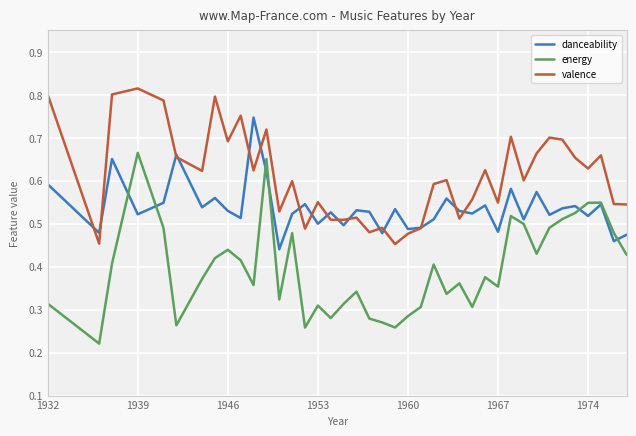

What are all the series names shown in the legend?

danceability, energy, valence